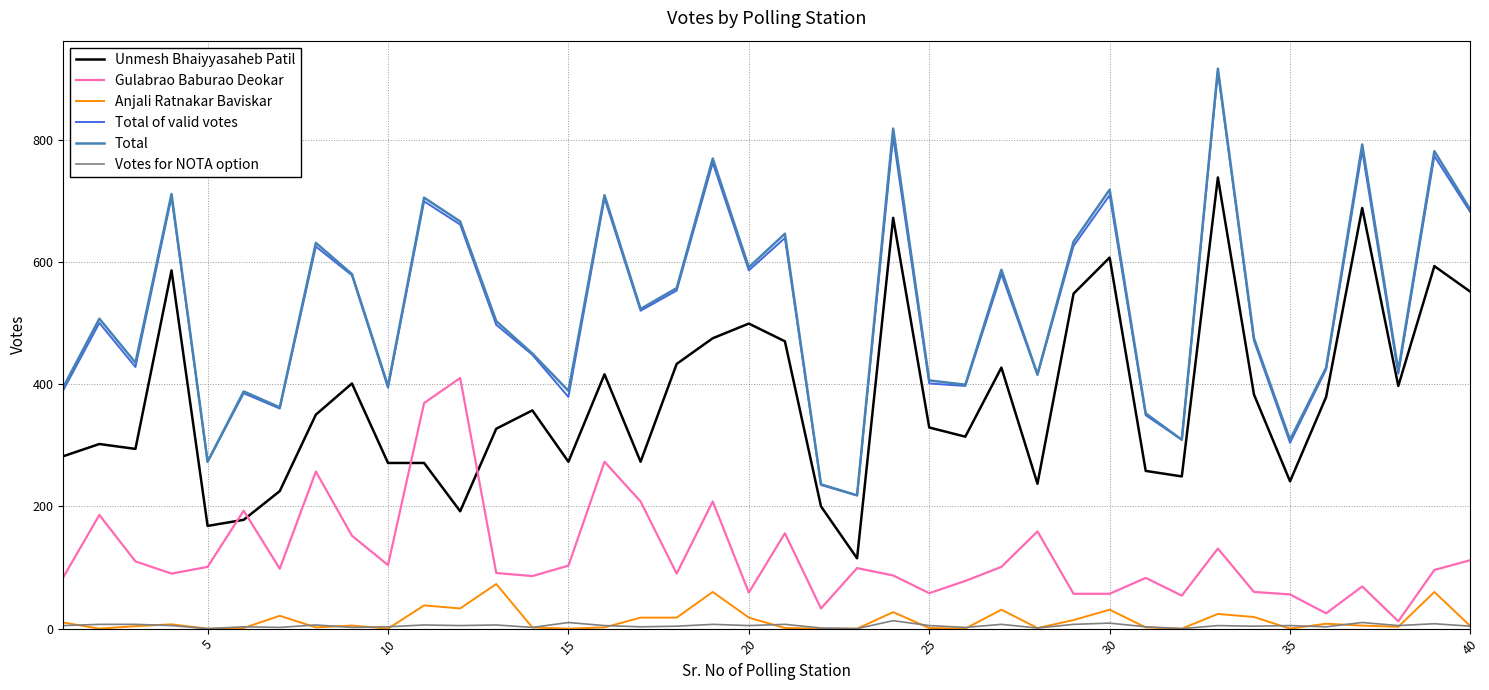

Which series has the widest spread of values?

Total